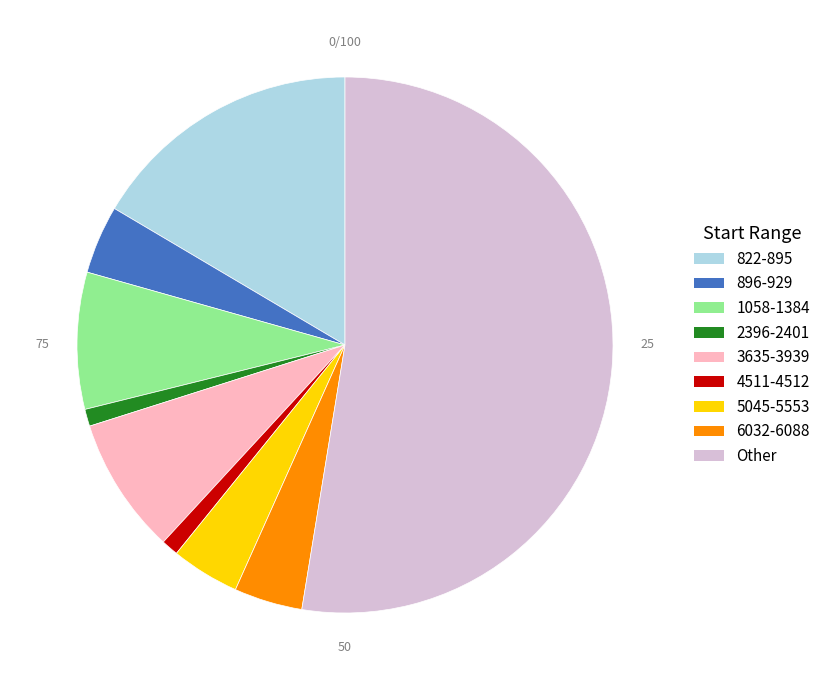

What is the largest slice in the pie chart?

Other